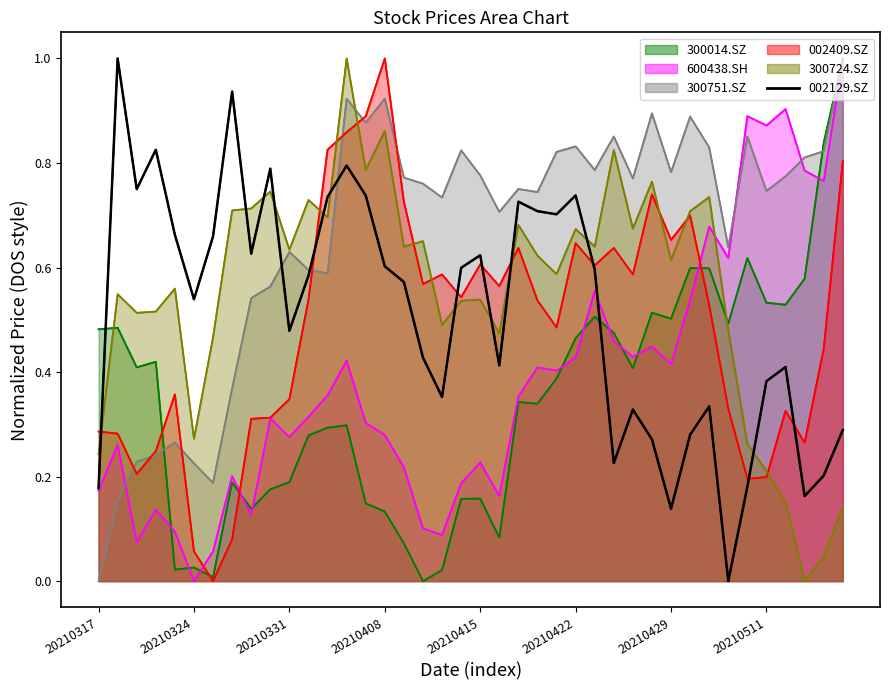

True or false: 002129.SZ has a value of 0.8 at 20210406.

True